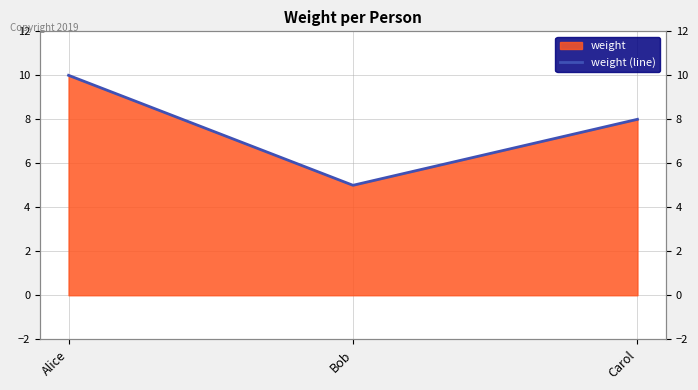

What is the change in value from Alice to Carol?

-2